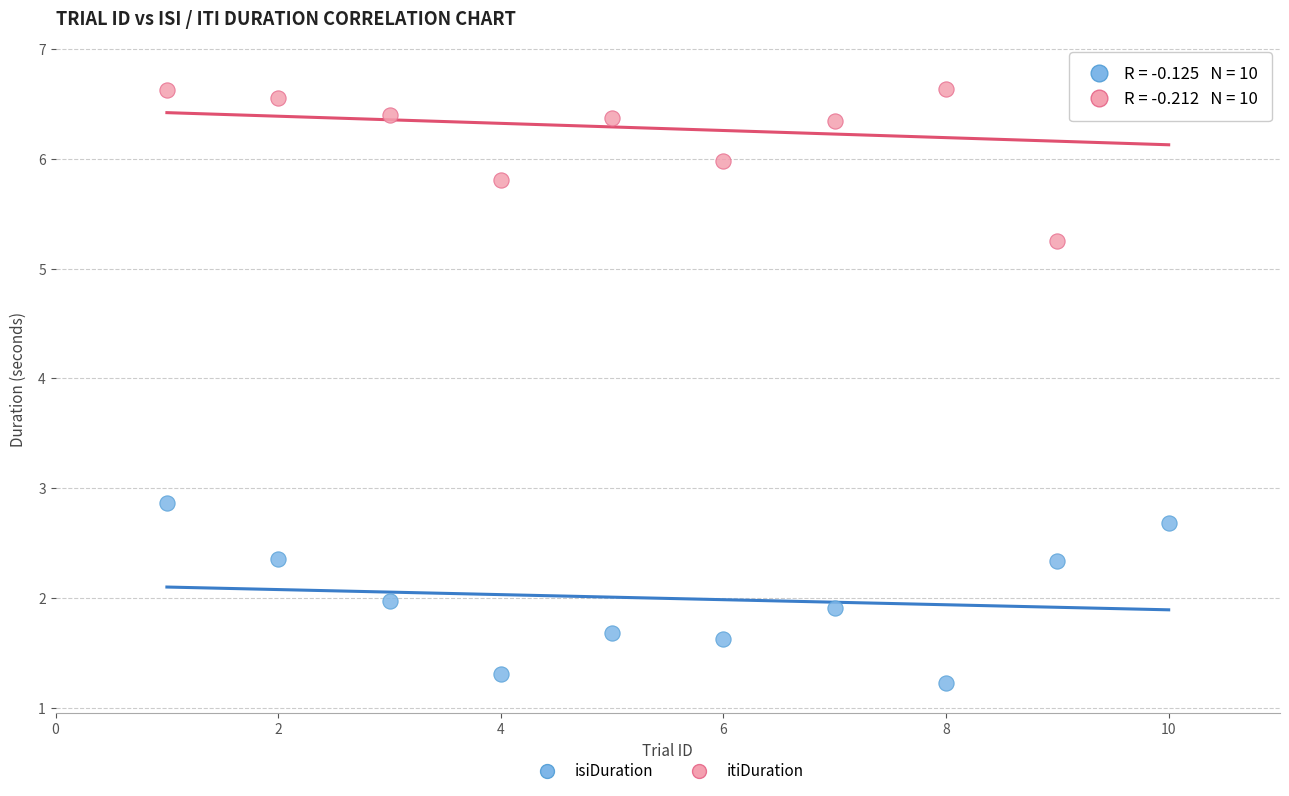

Which series contains the lowest Y value?

isiDuration